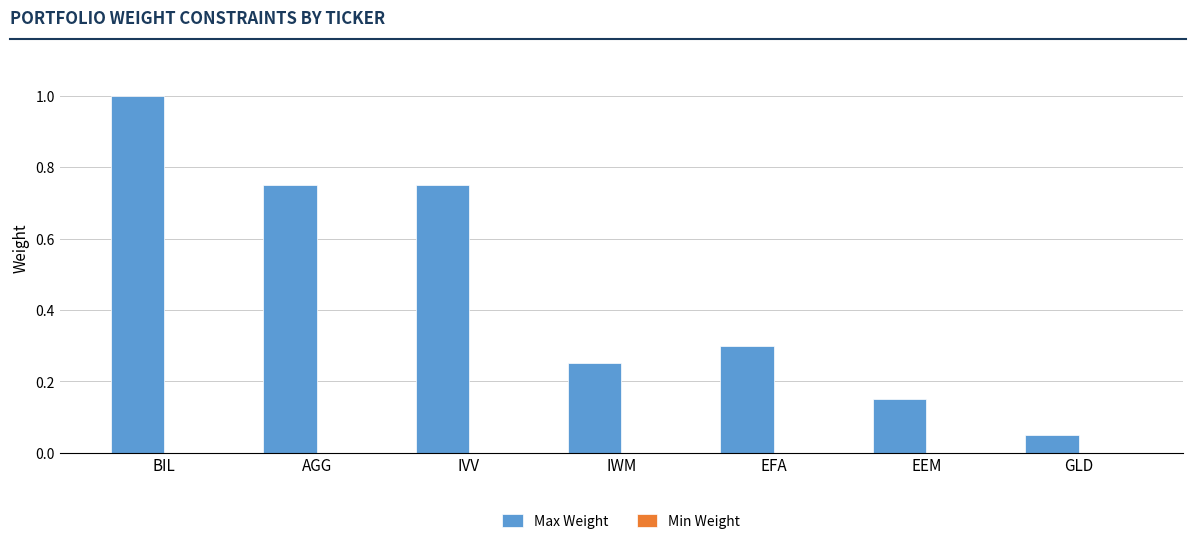

How many bars are there in total?

7